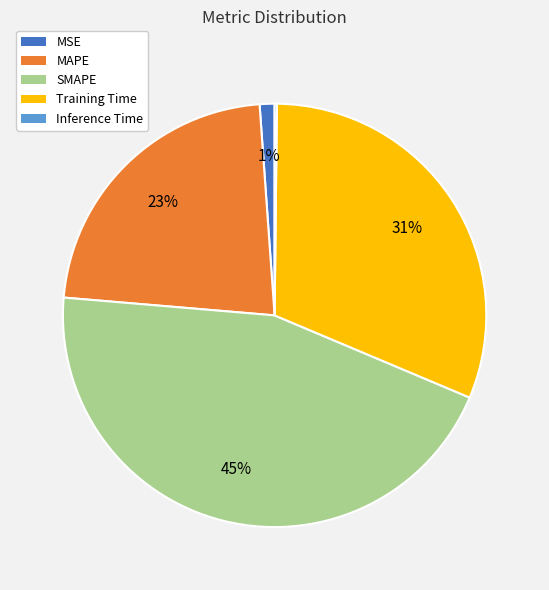

To the nearest percent, what is the difference between the SMAPE and Training Time slice percentages?

14%